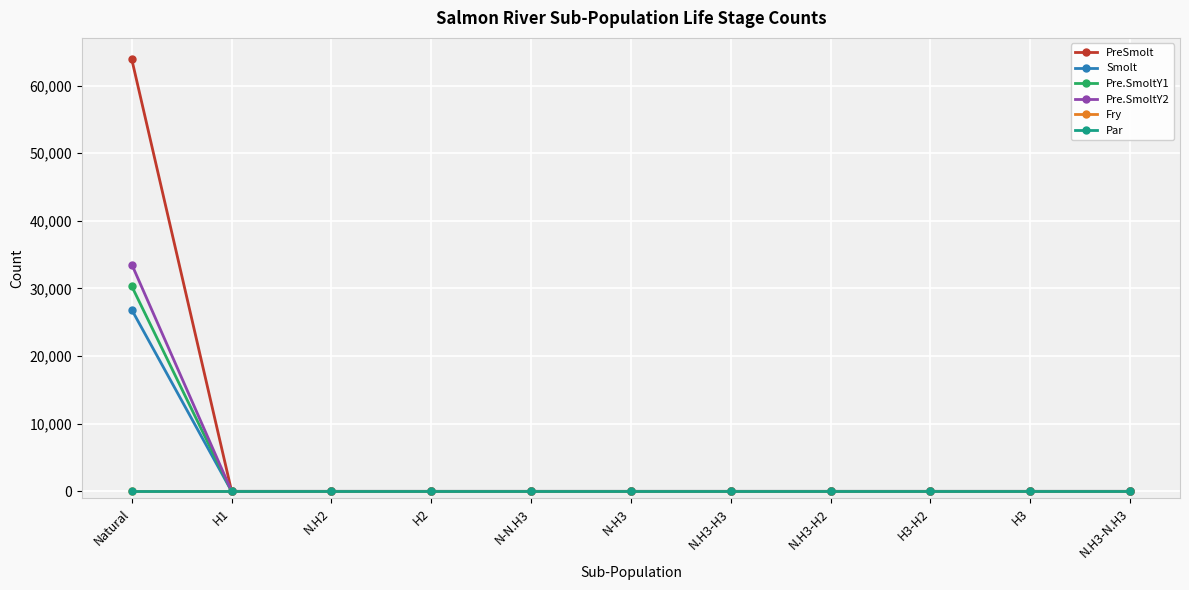

How many data points in PreSmolt are above 0?

1